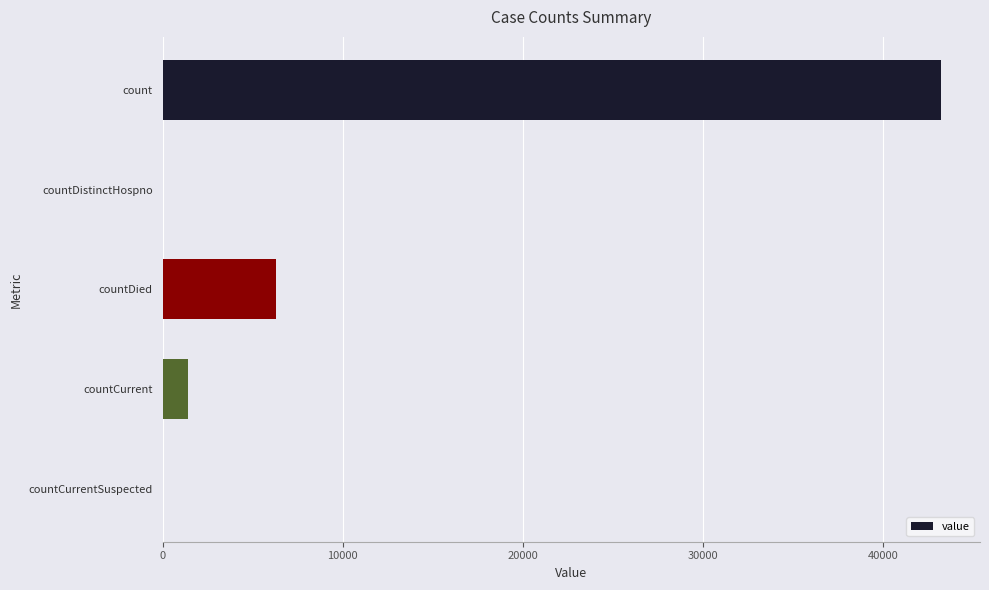

What is the sum of the values at countCurrentSuspected and countCurrent?

1404